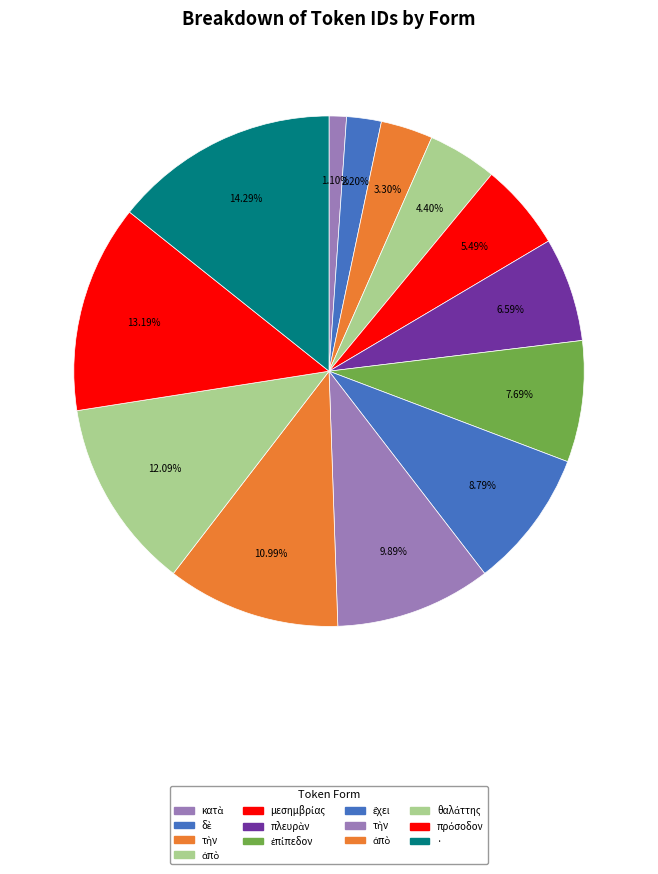

Count the number of slices in the pie.

13